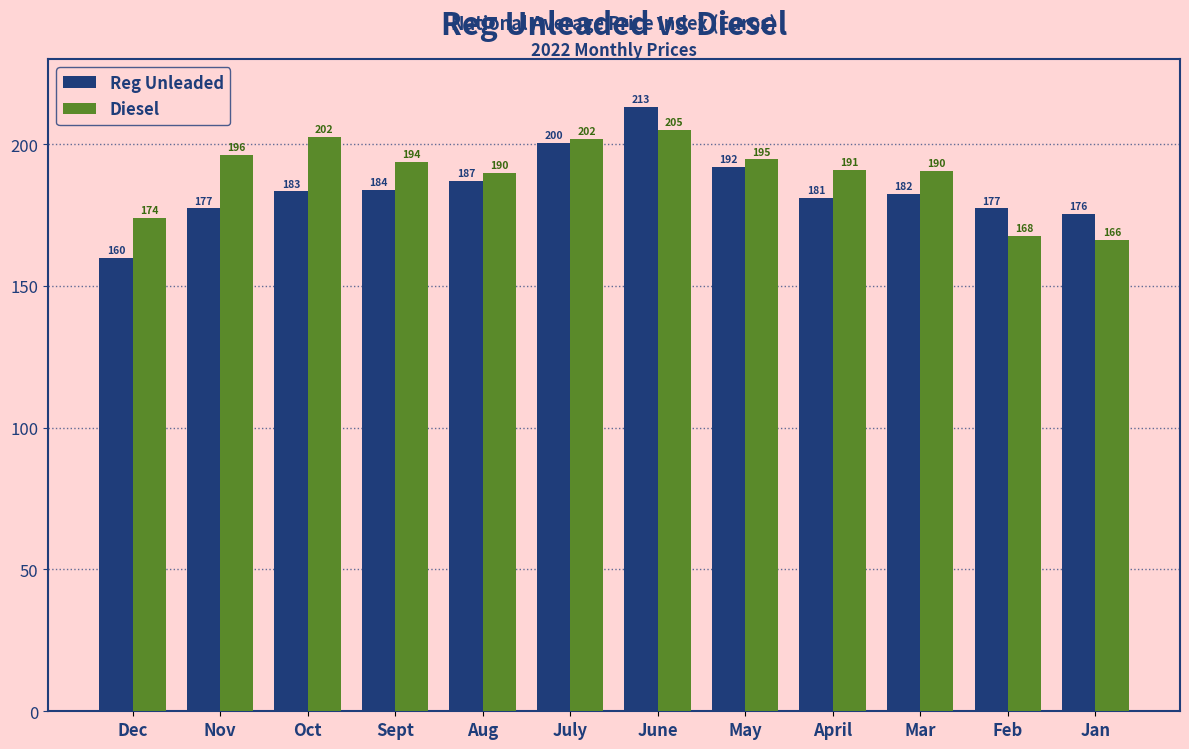

What is the sum of the Reg Unleaded values at July and Dec?

360.3